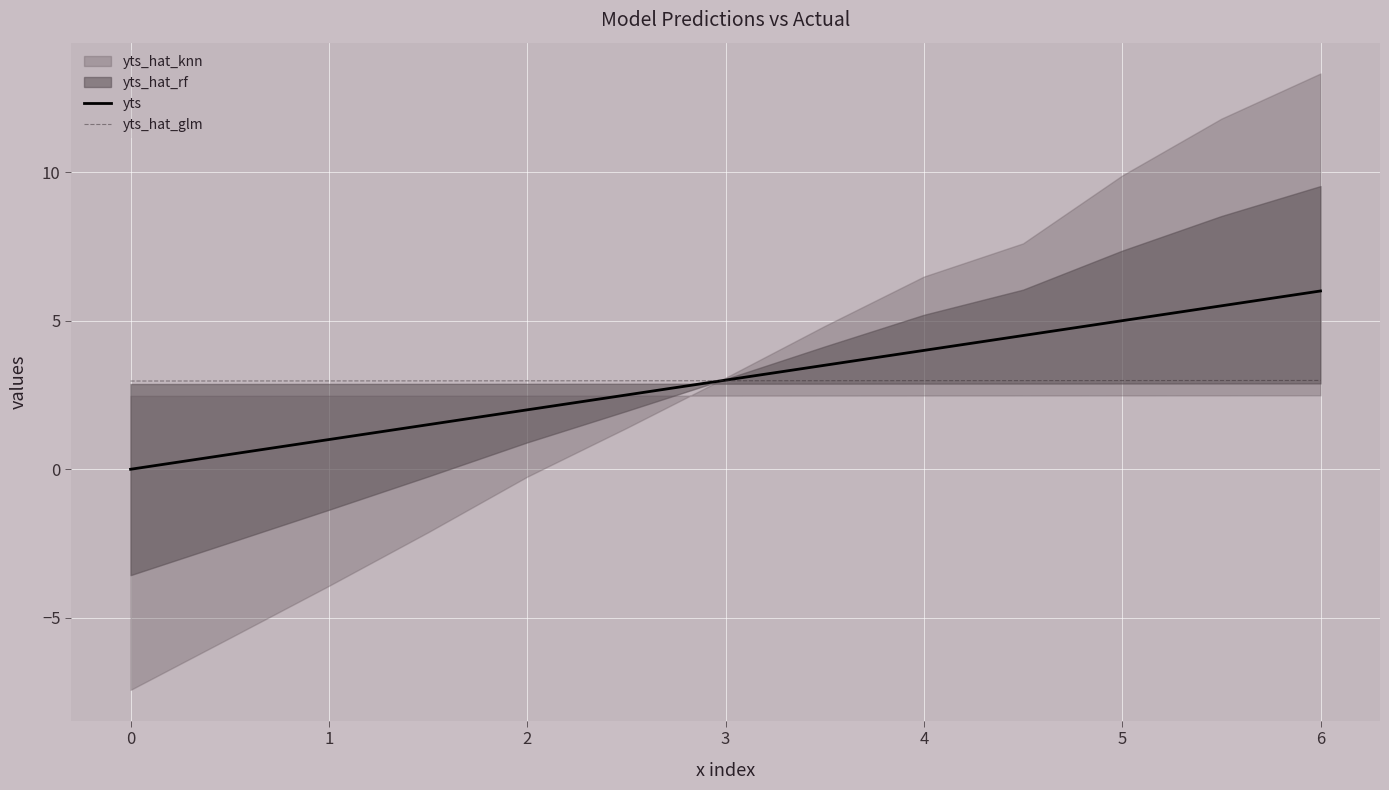

Which category has the highest value in the yts series?

6